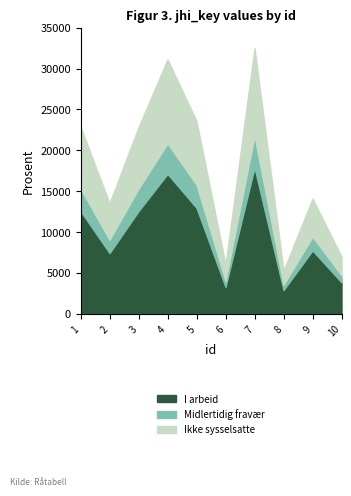

What is the smallest value displayed?

5261